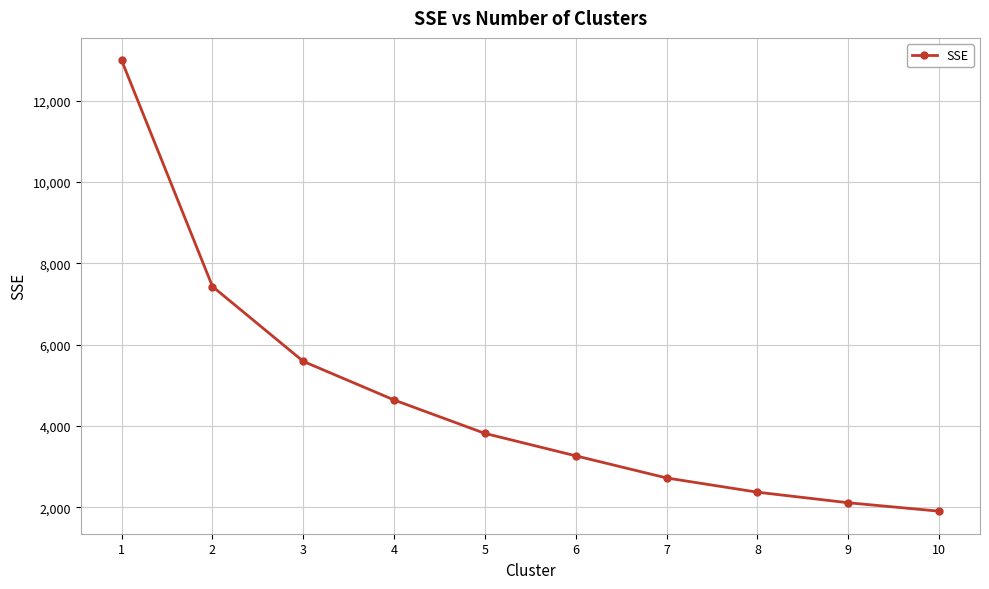

The value at 5 is 3815.7. True or false?

True